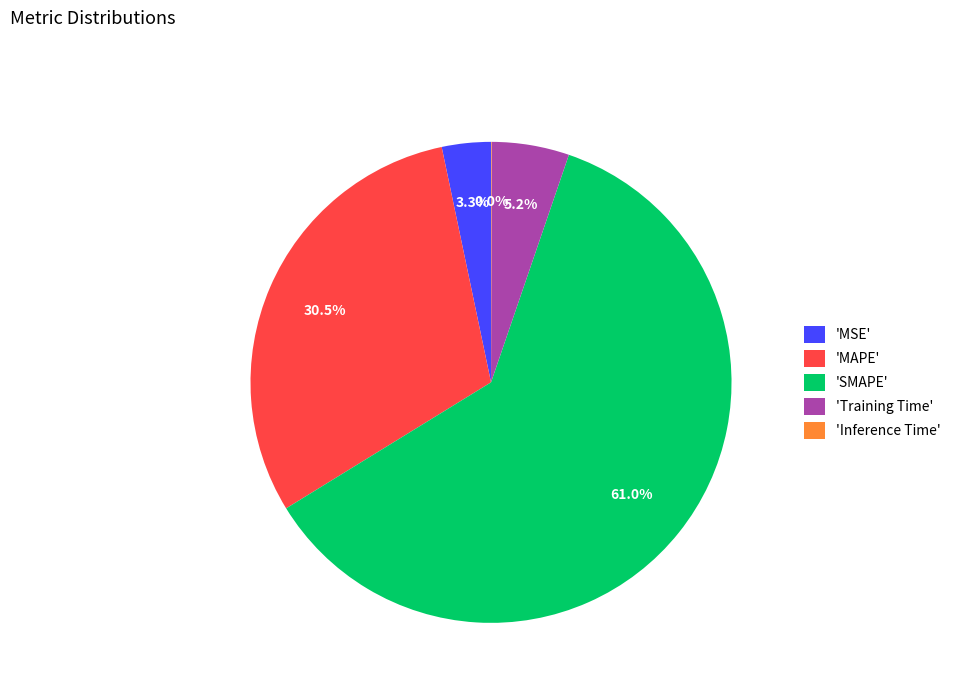

Is there a majority slice in this chart?

Yes